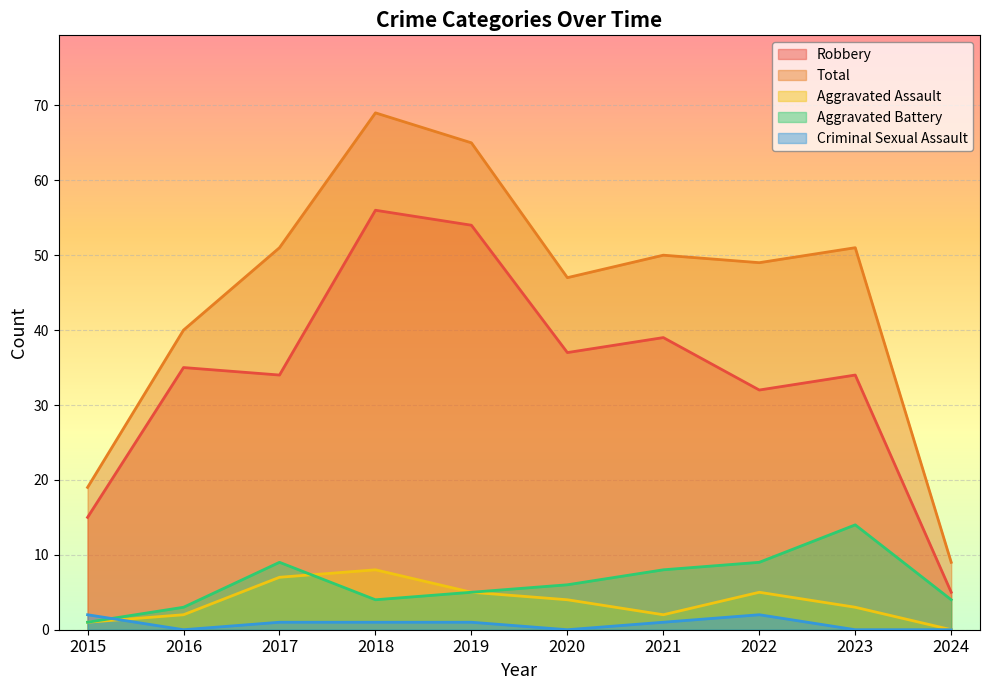

True or false: Aggravated Battery and Total cross at least once.

False